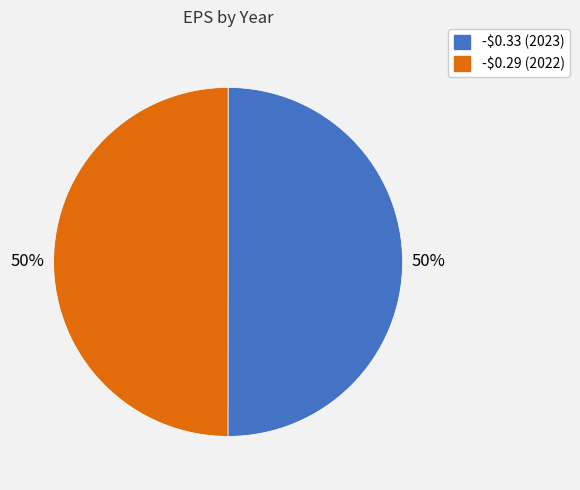

To the nearest percent, what percentage of the pie is -$0.29 (2022)?

50%